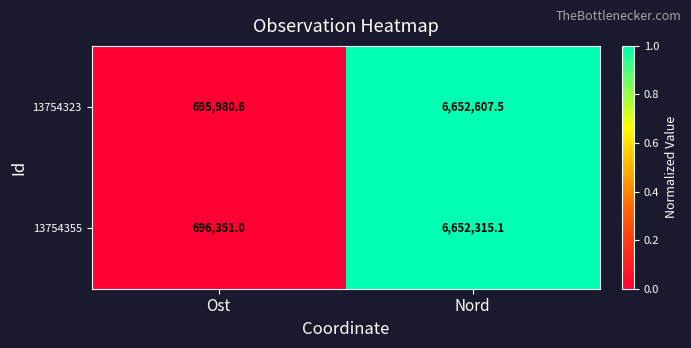

Rank the series by their maximum value, from highest to lowest.

13754323, 13754355